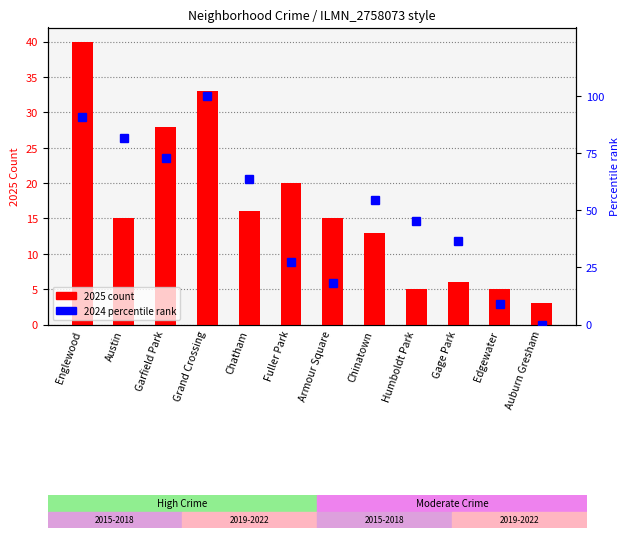

Where is 2024 percentile rank nearest to the value 50?

Chinatown